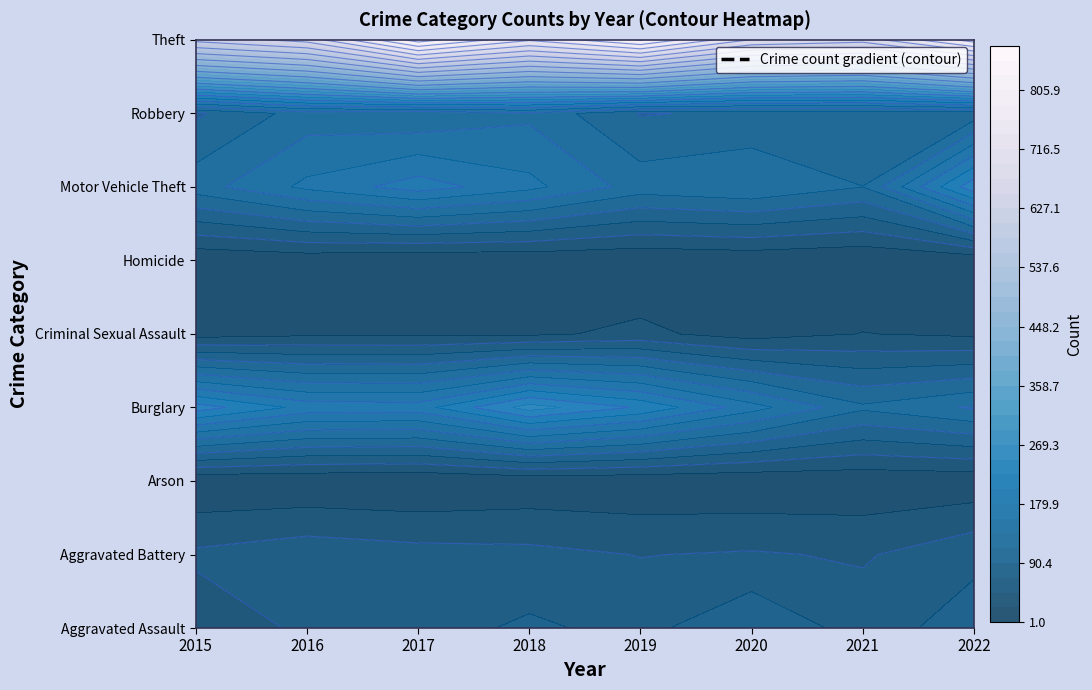

What is the greatest value displayed?

873